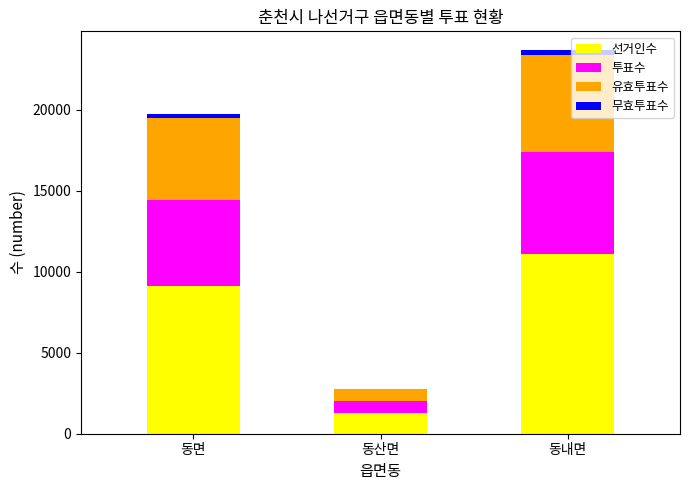

What is the sum of all 선거인수 values?

21536